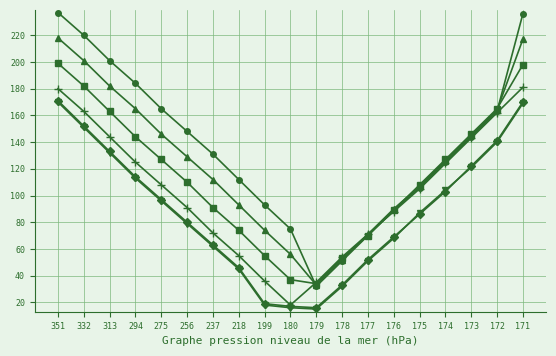

What is the spread (max minus min) of values at 351?

67